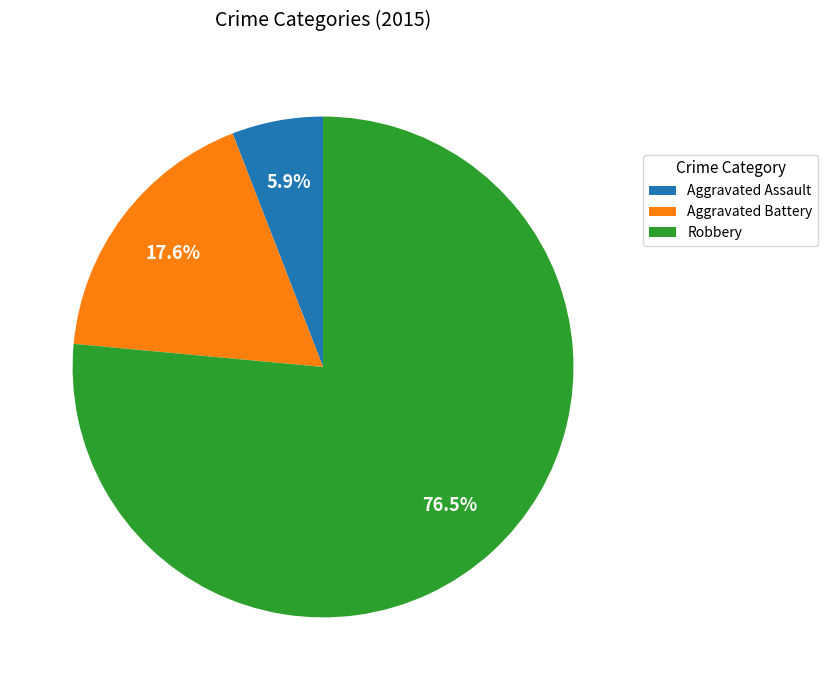

Between Aggravated Battery and Robbery, which is larger?

Robbery